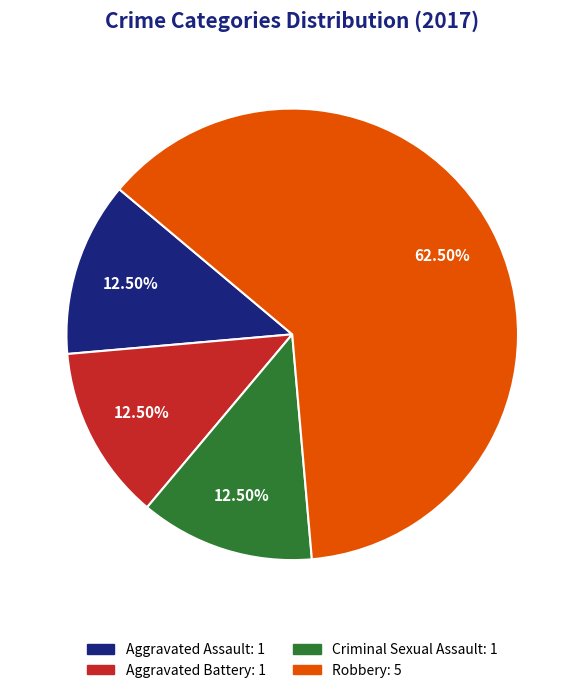

Count the number of slices in the pie.

4